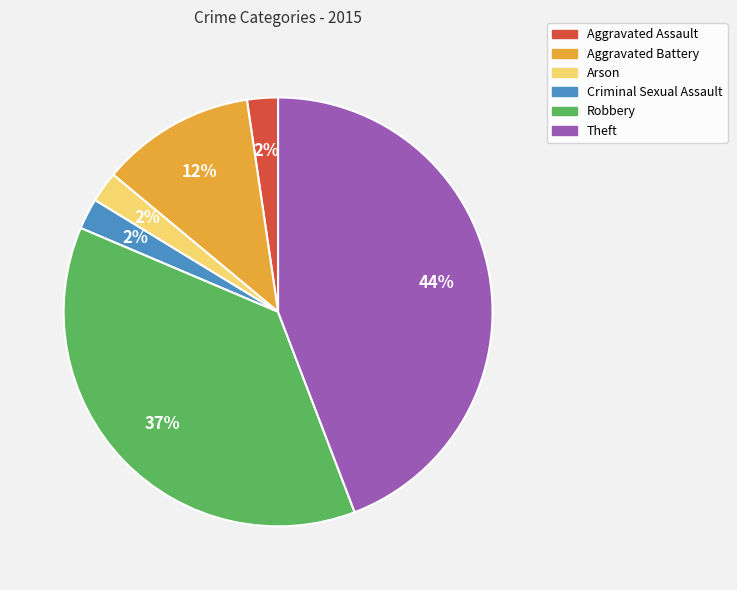

What is the largest slice in the pie chart?

Theft